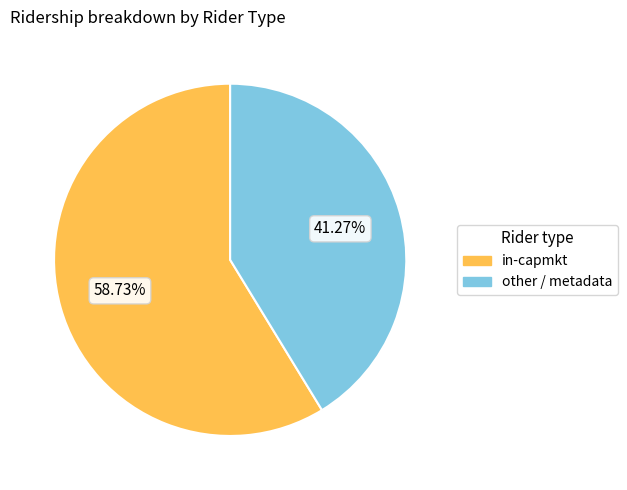

Is there any slice that represents more than half of the pie?

Yes